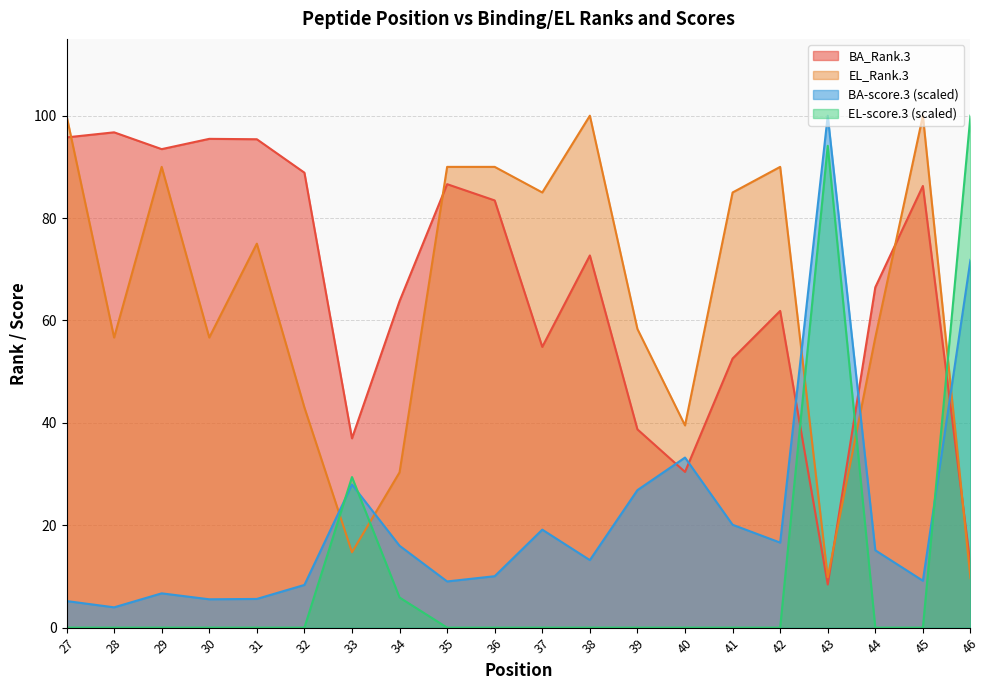

What is the difference between the maximum and minimum values in the BA-score.3 series?

96.0